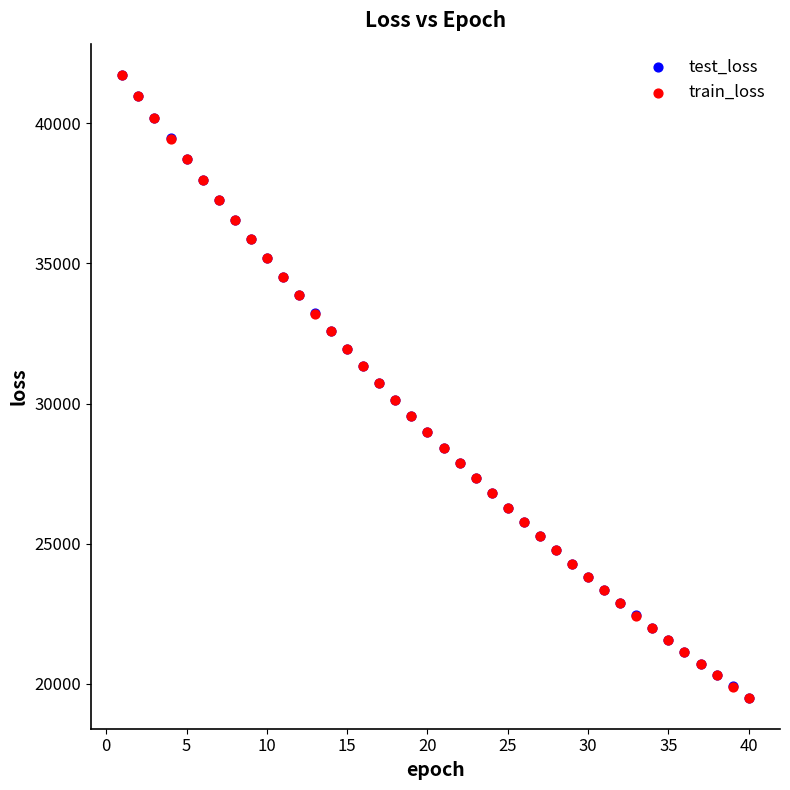

What are all the series names shown in the legend?

test_loss, train_loss